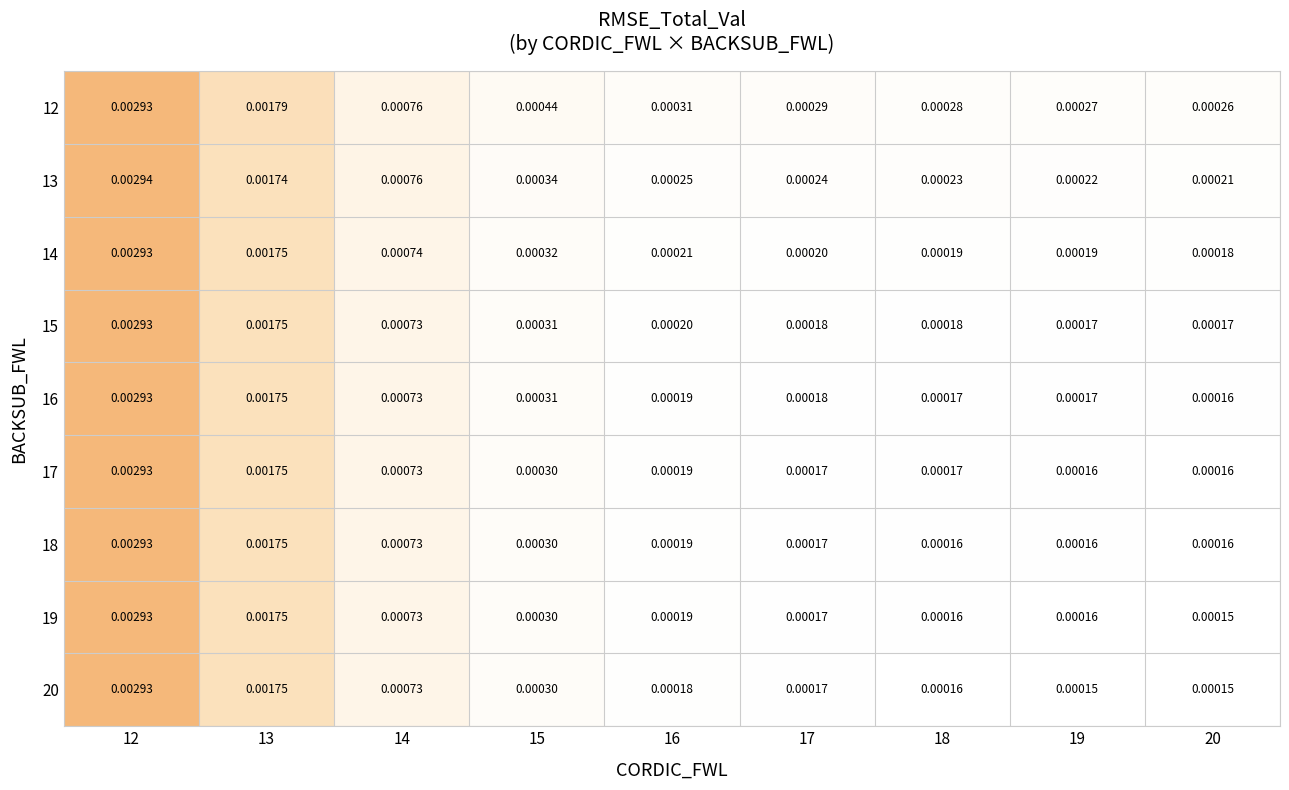

Is the value of 15 at 20 greater than the value of 16 at 16?

No